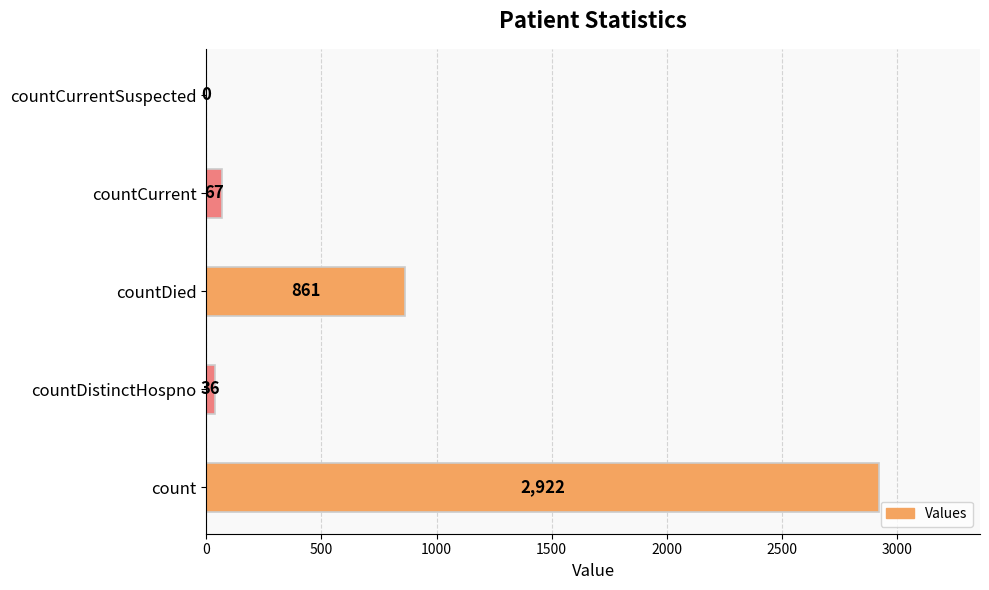

Where is the data nearest to the value 1461?

countDied